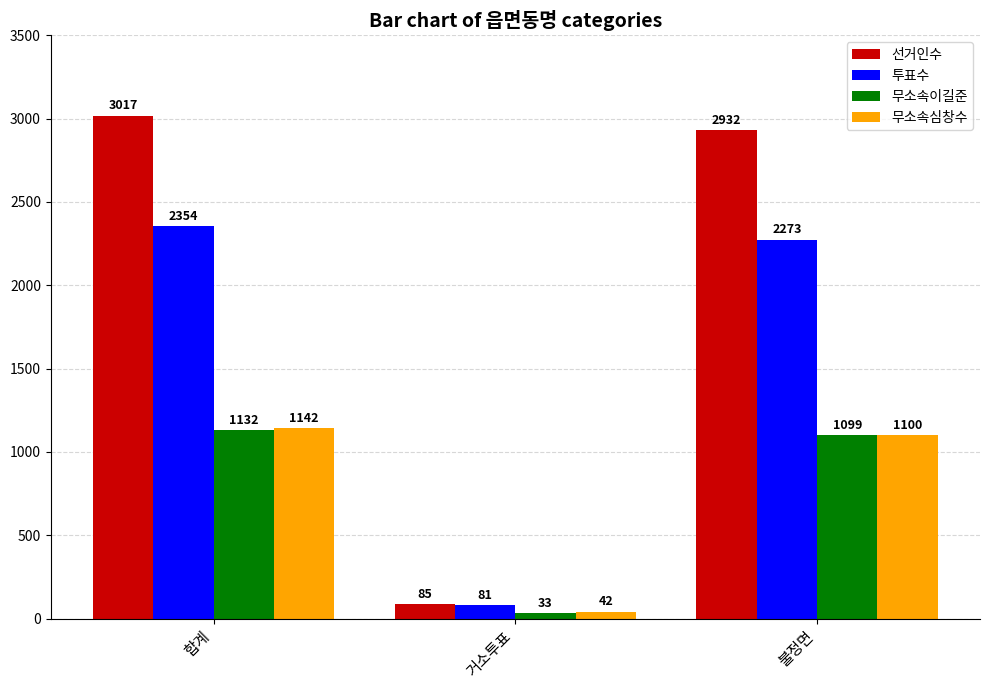

At which label is 선거인수 closest to 1551?

불정면